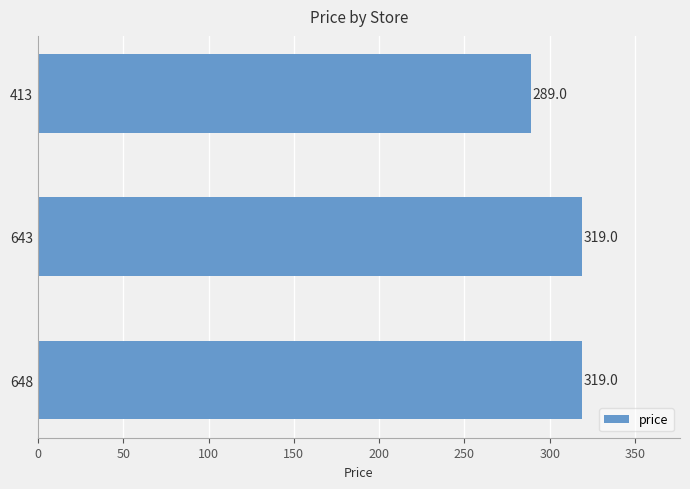

What is the value of the 1st bar from the top?

289